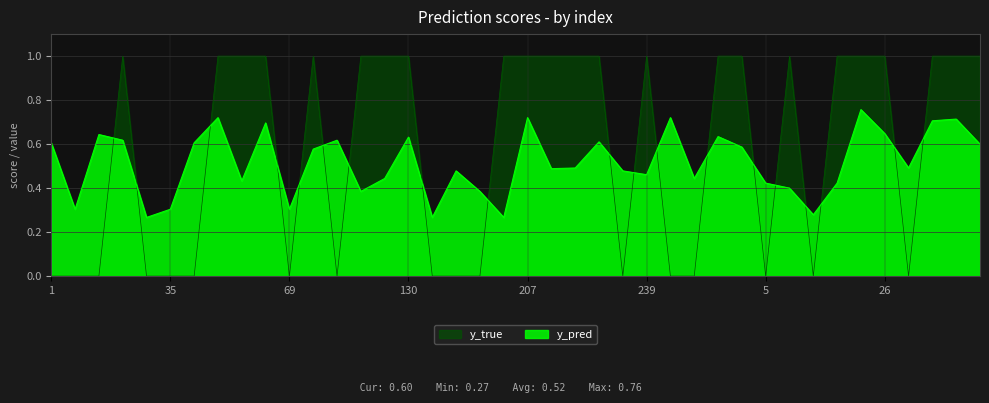

What is the difference between the highest and lowest values at 207?

0.3